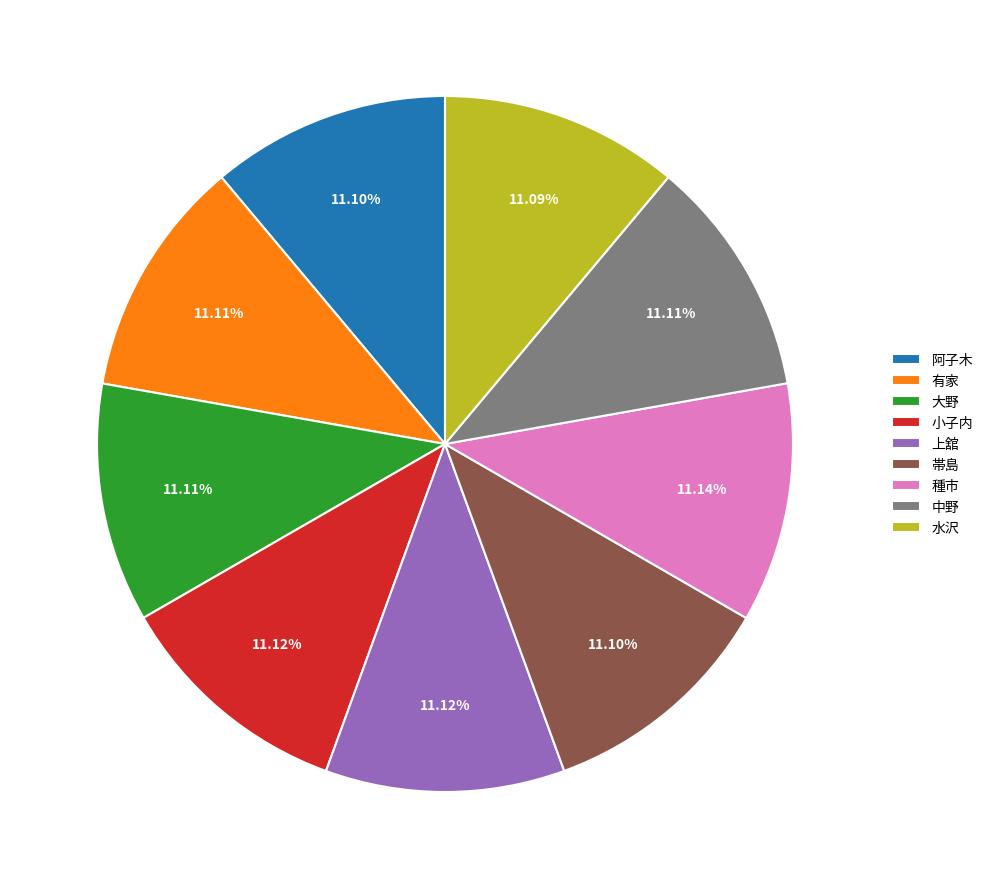

Is there a majority slice in this chart?

No